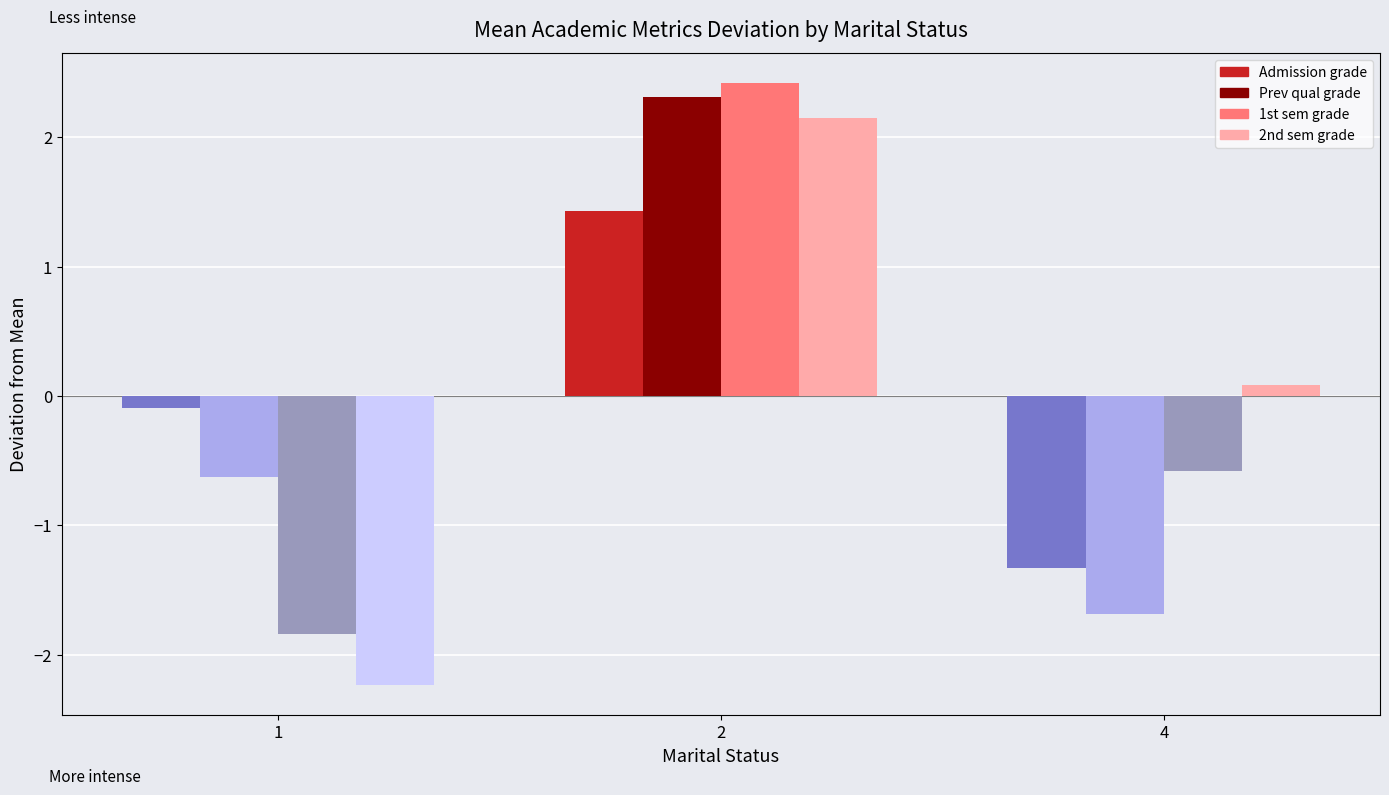

The 2nd sem grade series shows -3.7 at 1. True or false?

False